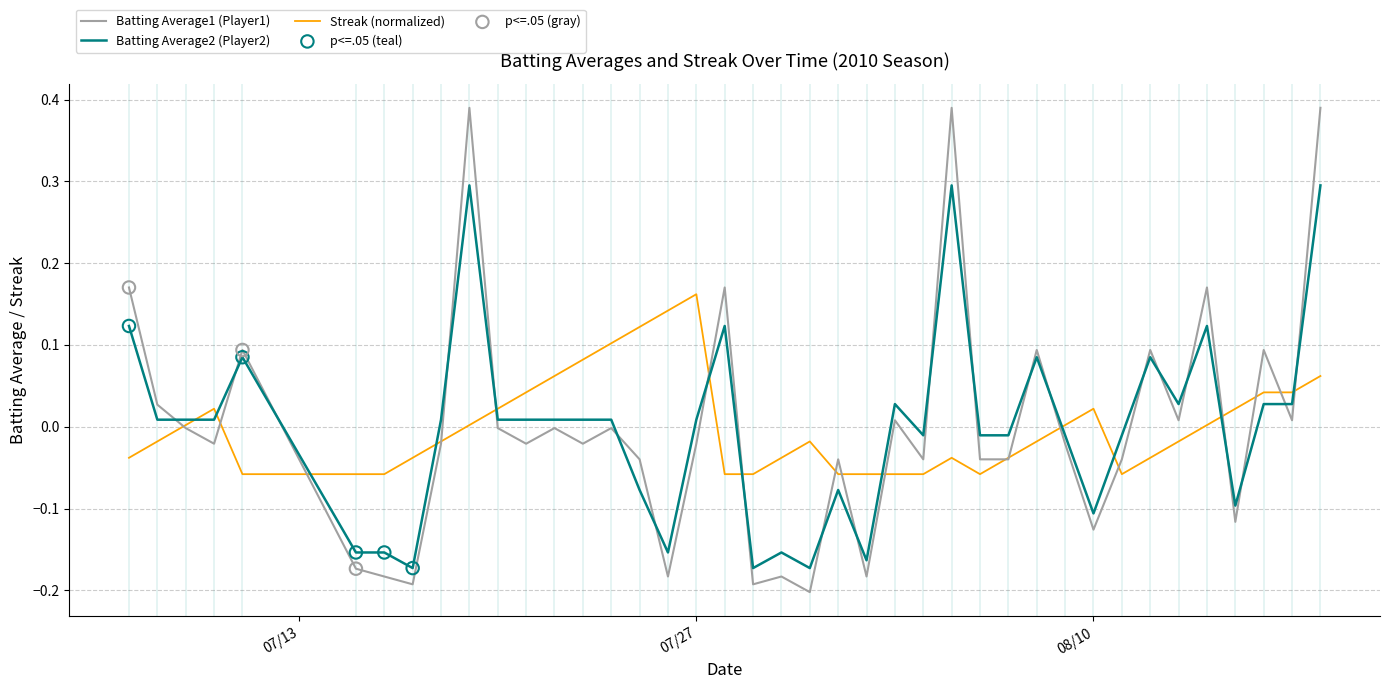

Which series has the widest spread of values?

Batting Average1 (Player1)